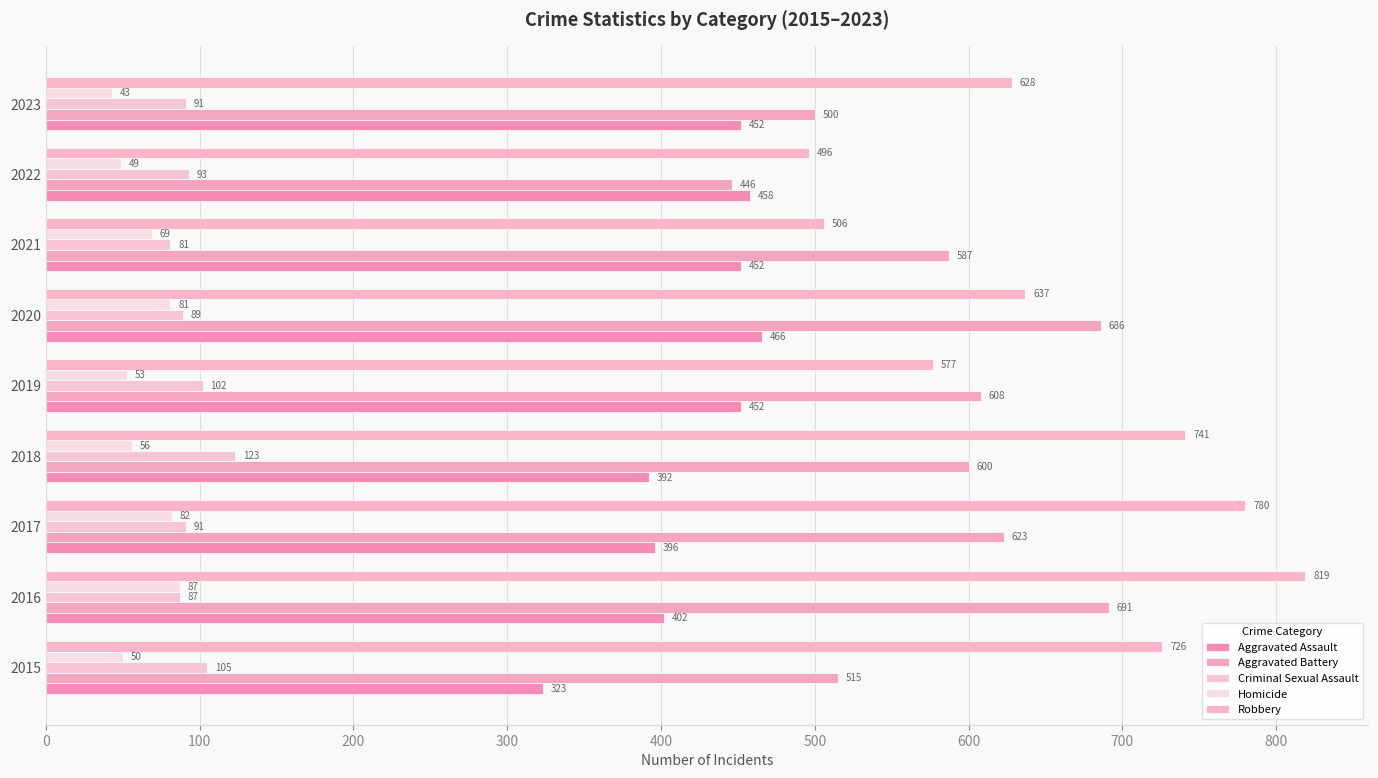

Which series has the largest range (max minus min)?

Robbery